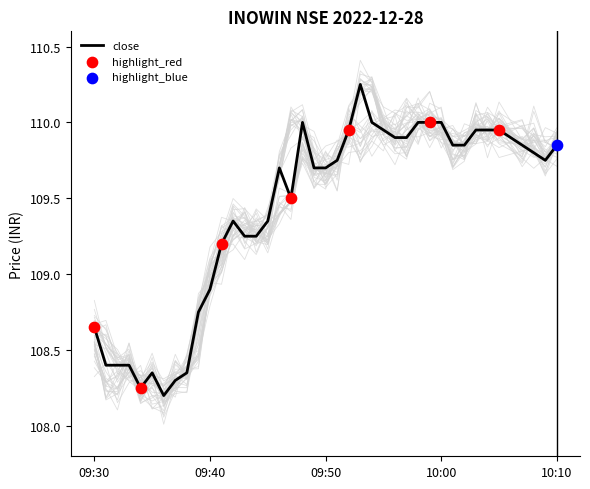

Which series has the widest spread of Y values?

close